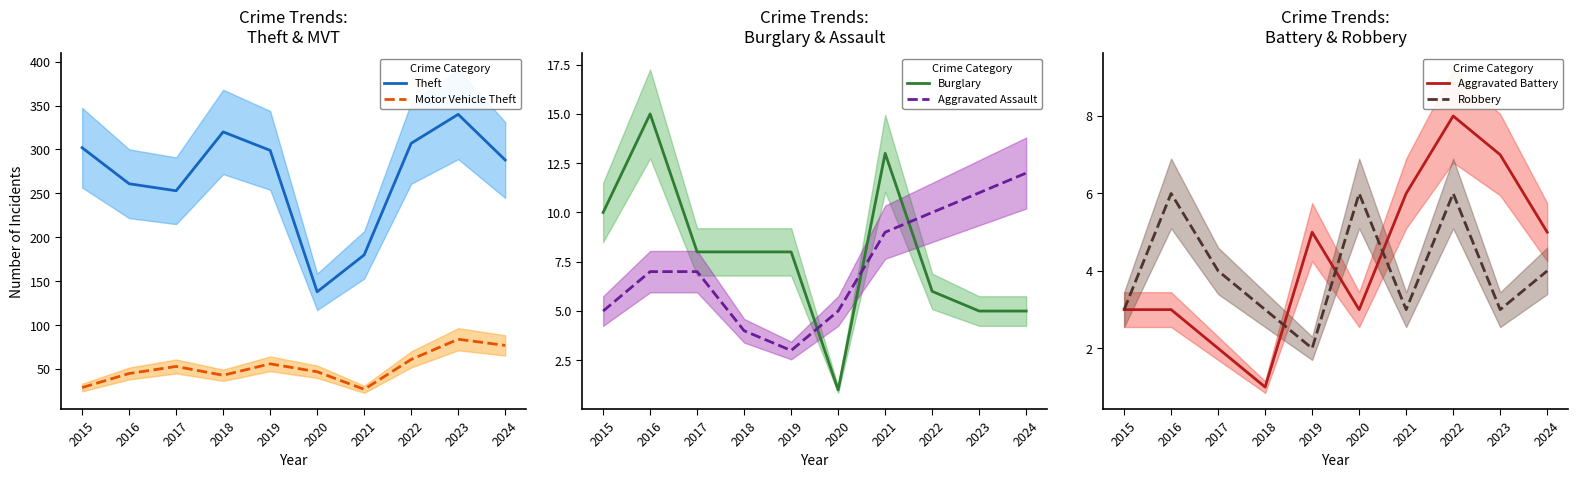

Reading left to right, list all the values displayed in this chart.

Theft: 302	261	253	320	299	138	180	307	340	288
Motor Vehicle Theft: 29	45	53	43	56	47	27	61	84	77
Burglary: 10	15	8	8	8	1	13	6	5	5
Aggravated Assault: 5	7	7	4	3	5	9	10	11	12
Aggravated Battery: 3	3	2	1	5	3	6	8	7	5
Robbery: 3	6	4	3	2	6	3	6	3	4